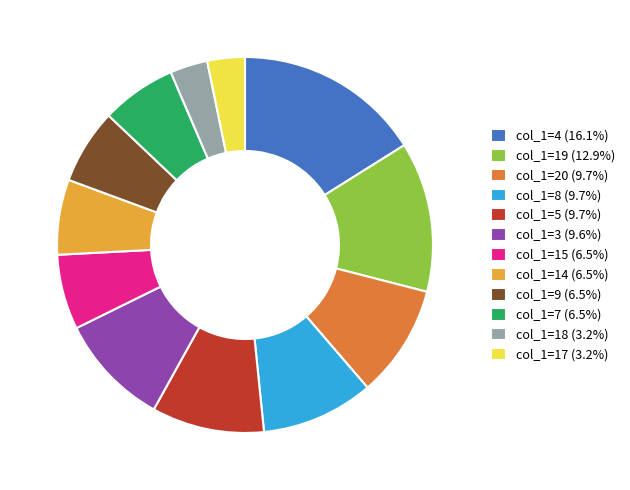

Is col_1=4 (16.1%) the majority of the pie?

No